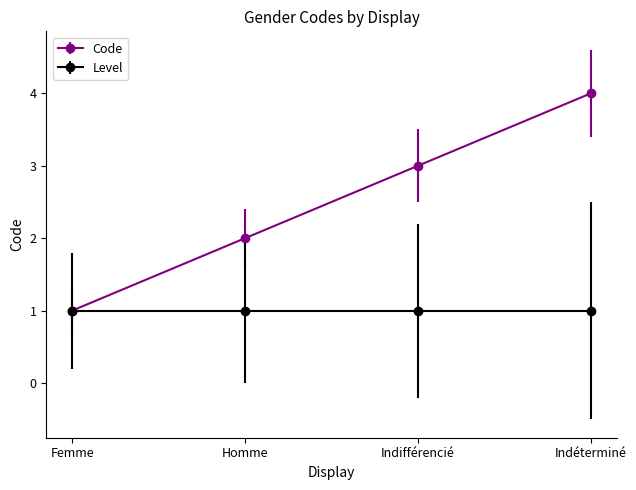

What is the greatest value displayed?

4